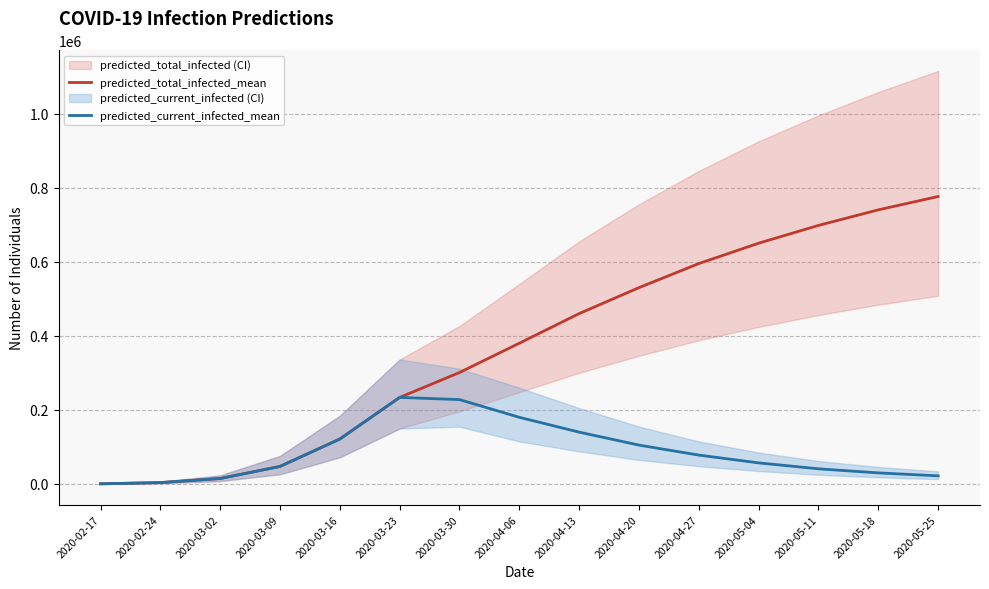

At which label does predicted_current_infected_mean reach its peak?

2020-03-23